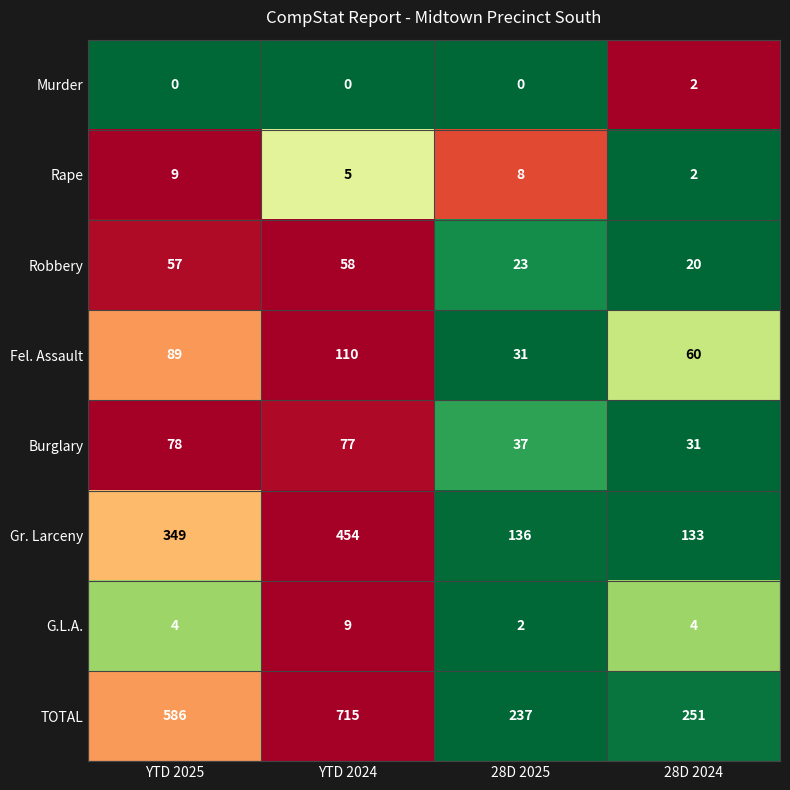

At which label does Rape first exceed 8?

YTD 2025